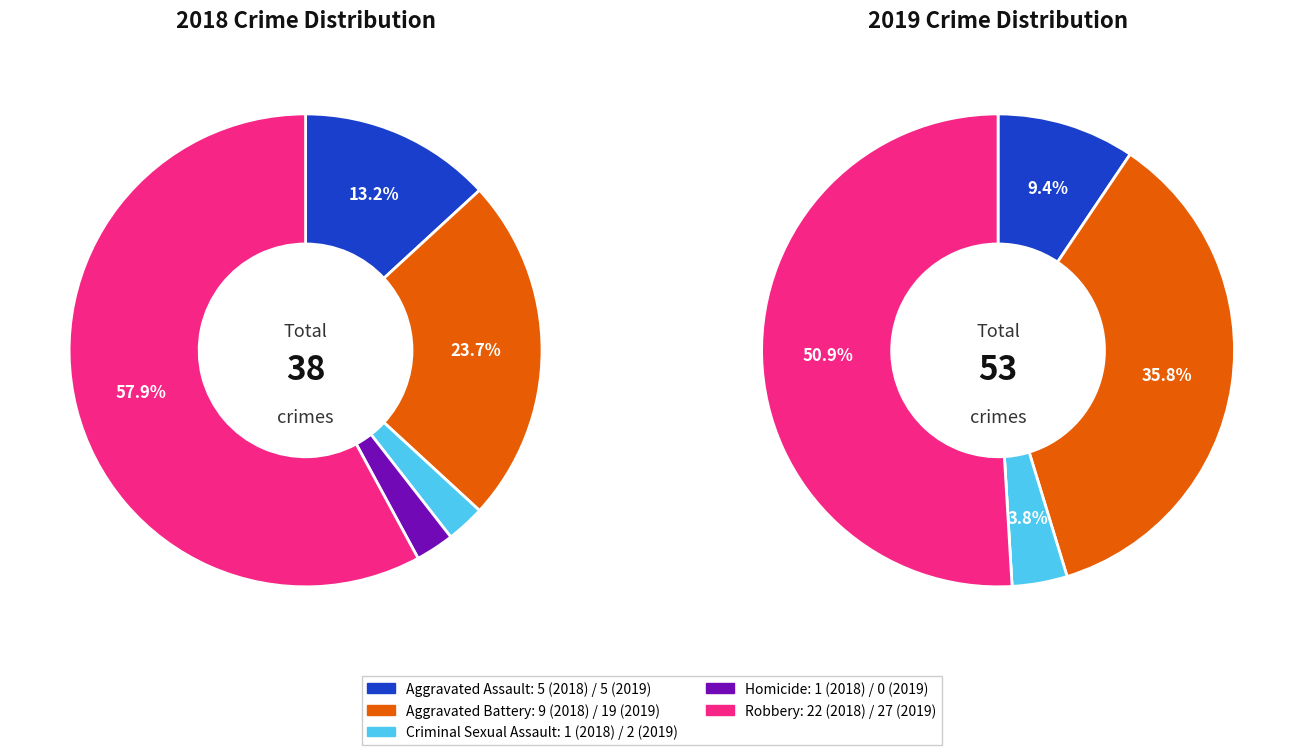

What percentage do 4 and 2 together represent?

60.5%